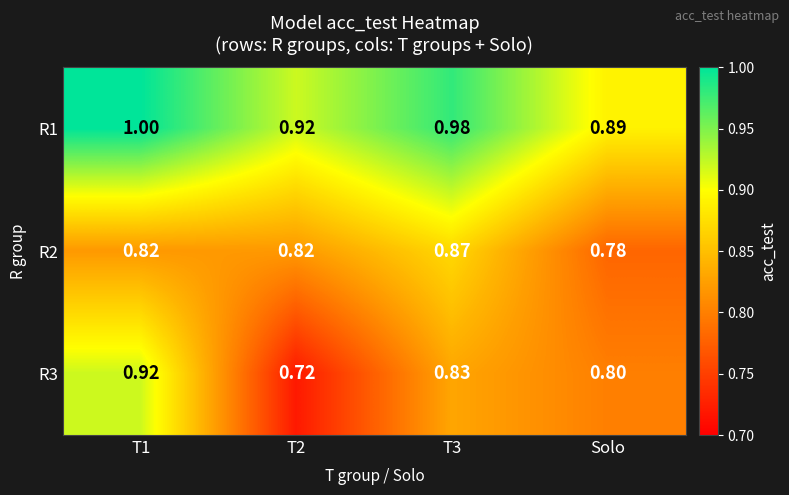

Which series has the largest range (max minus min)?

R3